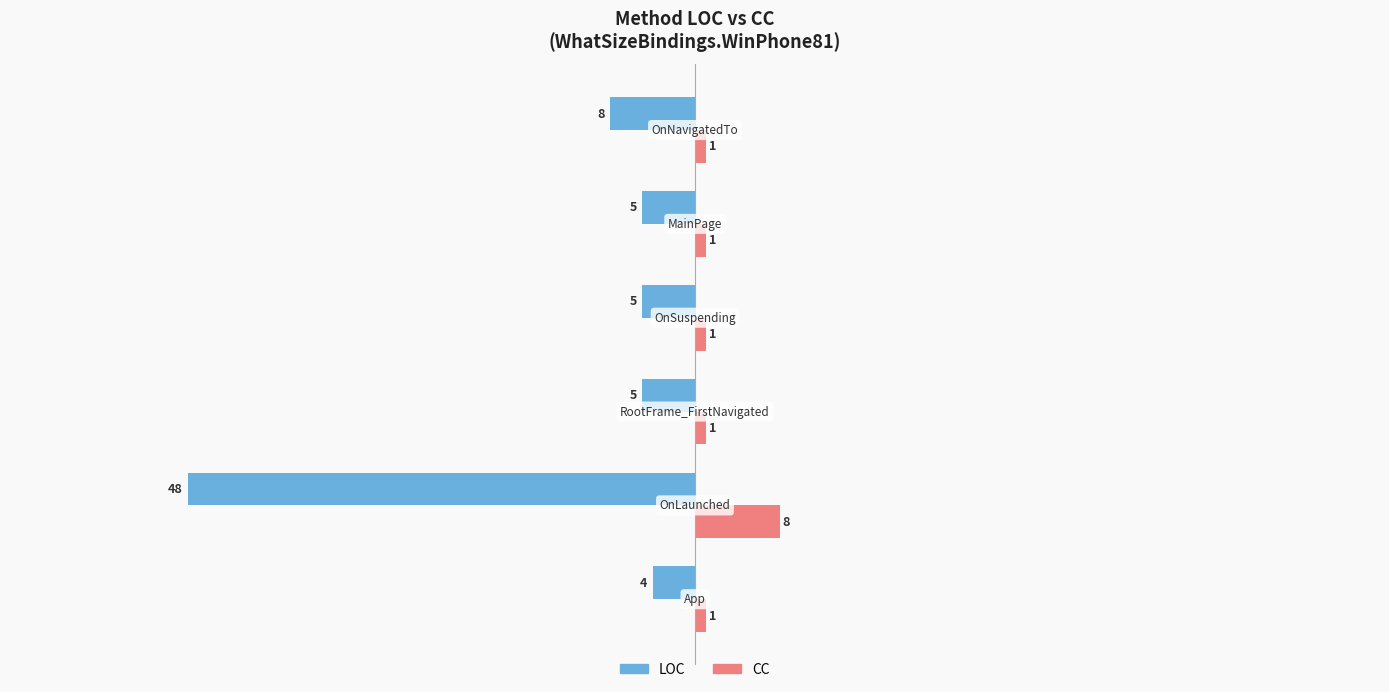

Rank the series by their average value, from highest to lowest.

CC, LOC